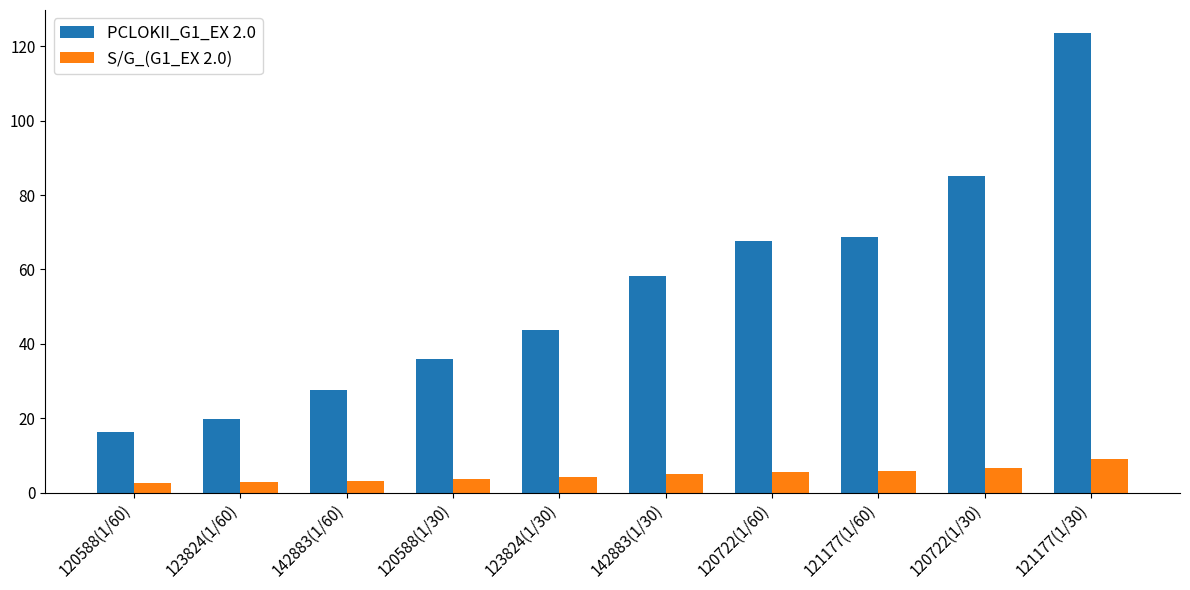

True or false: PCLOKII_G1_EX 2.0 has a value of 35.9 at 120588(1/30).

True